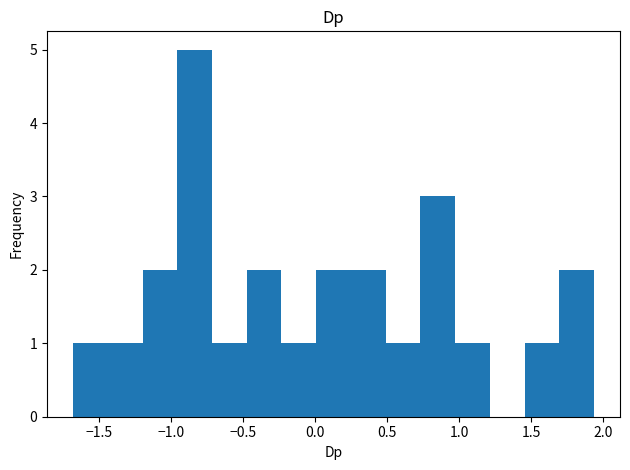

Which range on the x-axis has the tallest bar?

-0.95 to -0.70